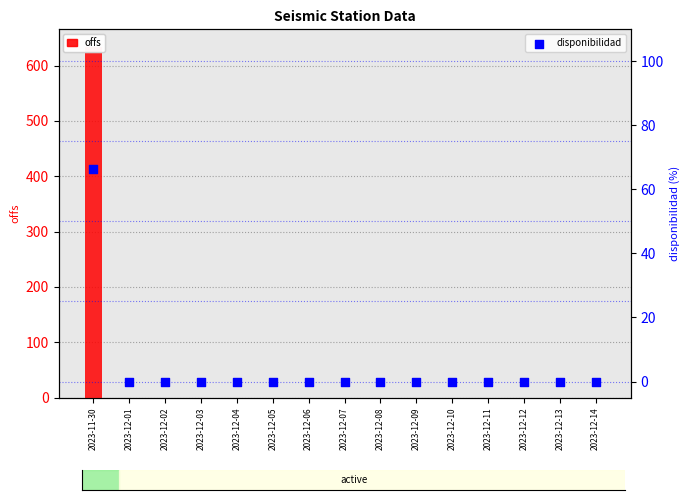

Is the value of offs at 2023-12-14 greater than the value of disponibilidad at 2023-12-04?

No